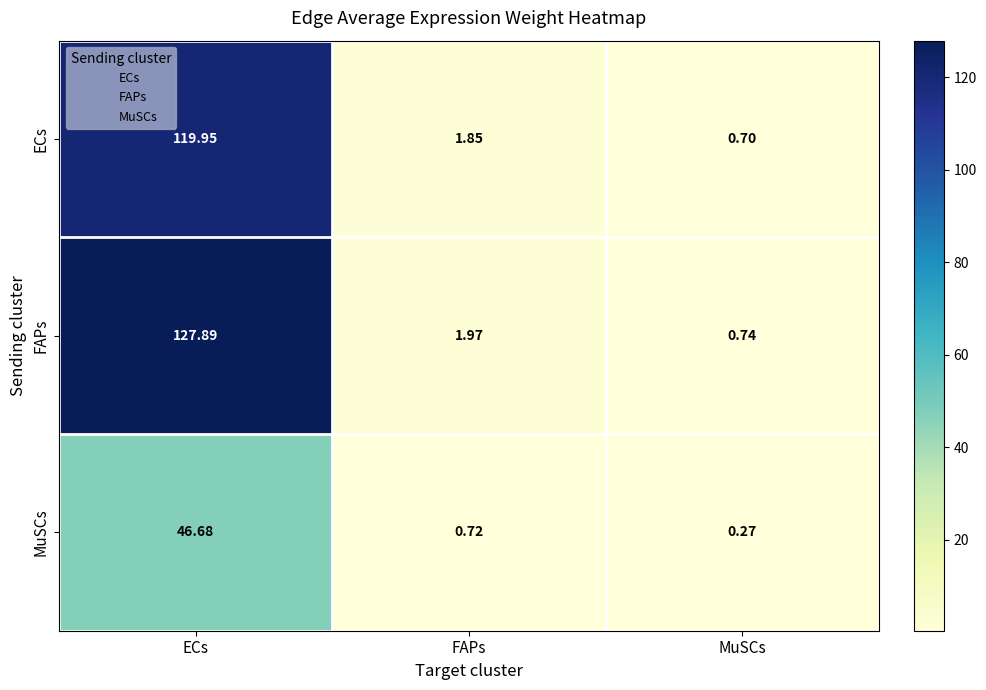

List the labels in order of MuSCs value, smallest first.

MuSCs, FAPs, ECs